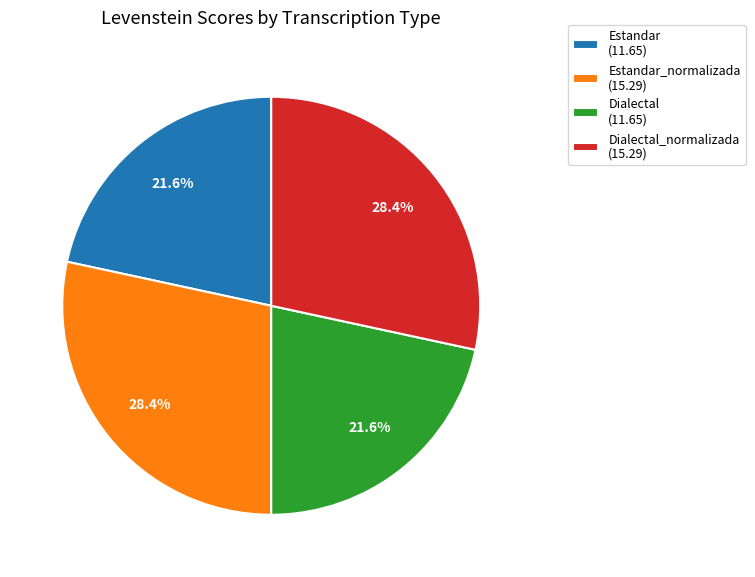

What is the ratio of the value at Dialectal (11.65) to the value at Estandar_normalizada (15.29)?

0.8